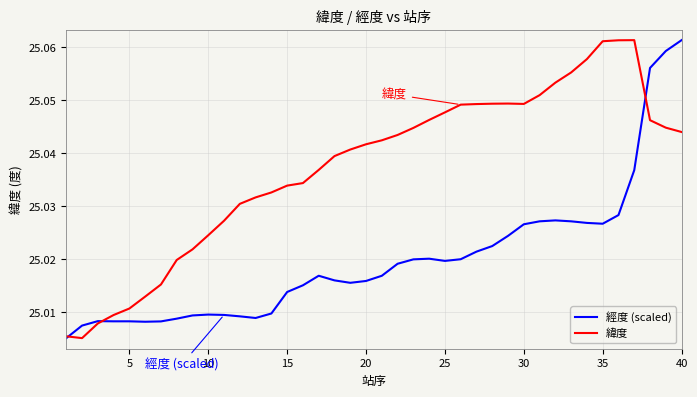

In 緯度, how many points are lower than both neighbors (excluding endpoints)?

2